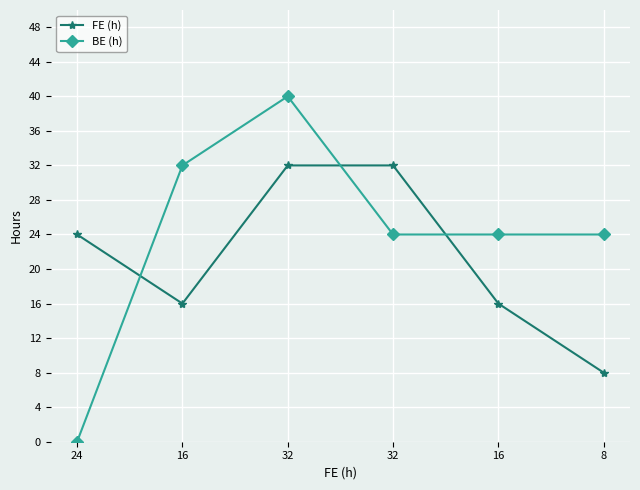

Is this an area chart (filled region under the line)?

No